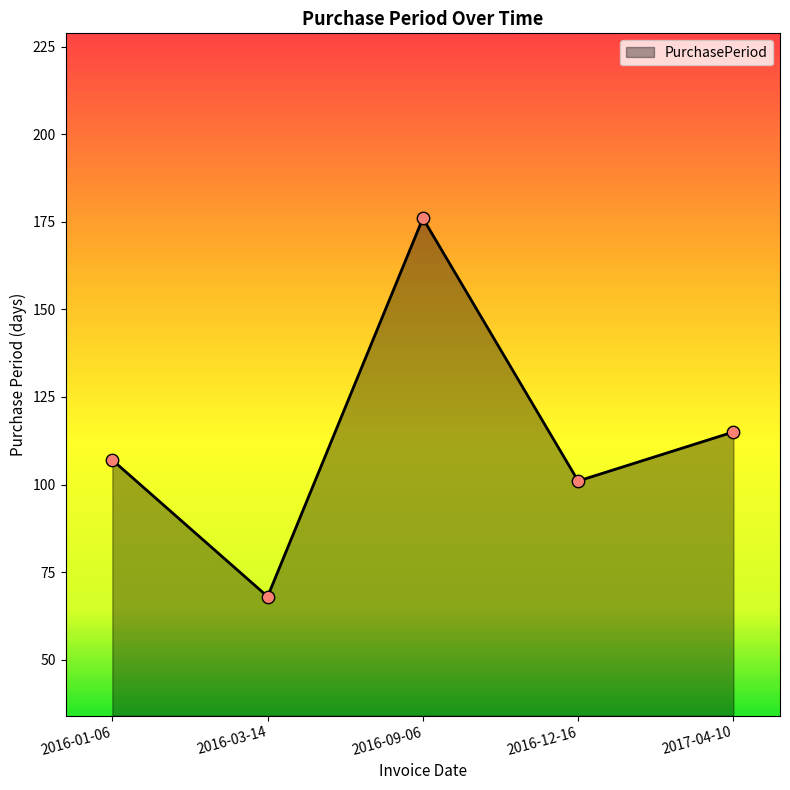

What is the ratio of the value at 2016-12-16 to the value at 2016-03-14?

1.5